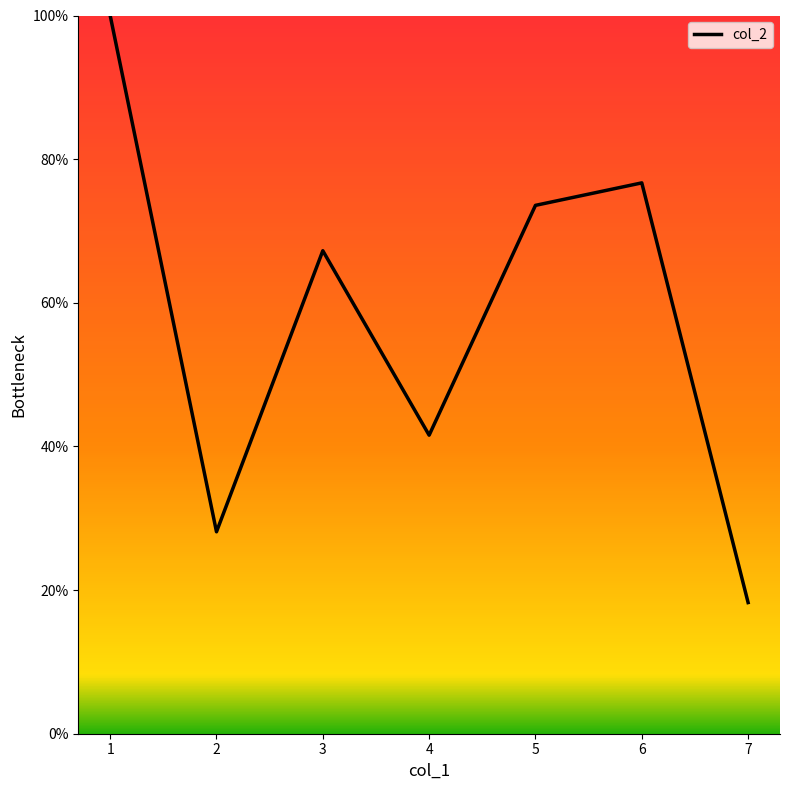

List the labels in order of value, smallest first.

7, 2, 4, 3, 5, 6, 1